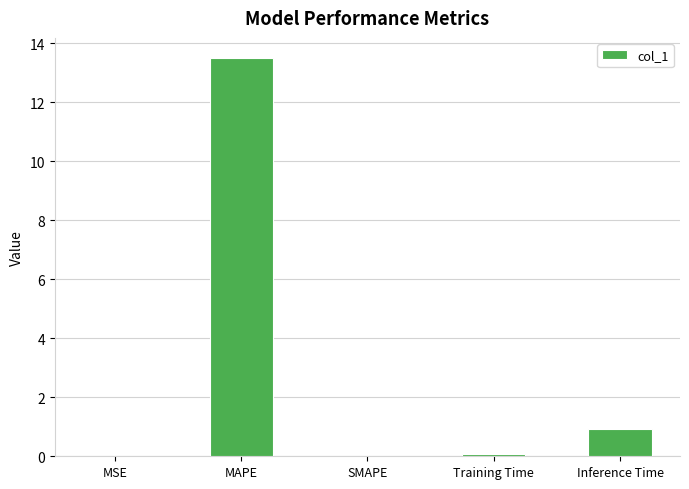

Is it true that the value at Inference Time is 1.6?

False